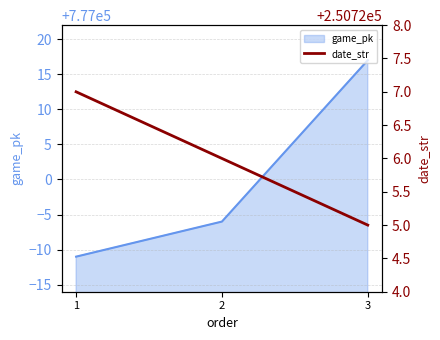

How many data points are above 250726?

1